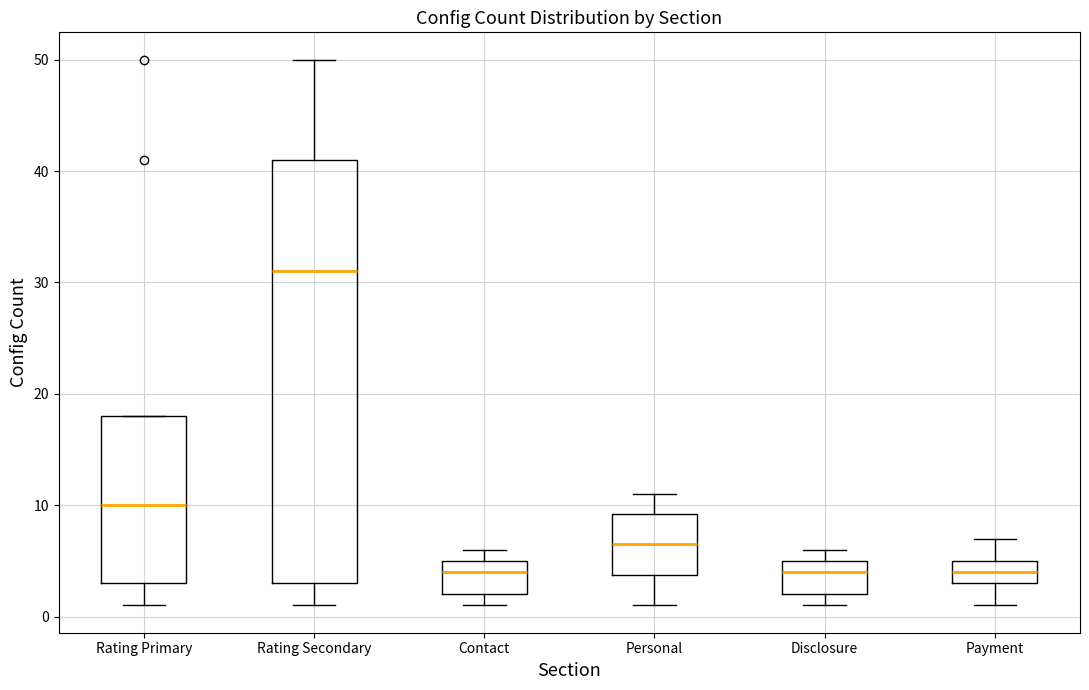

Which box is the tallest, from its lower edge to its upper edge?

Rating Secondary